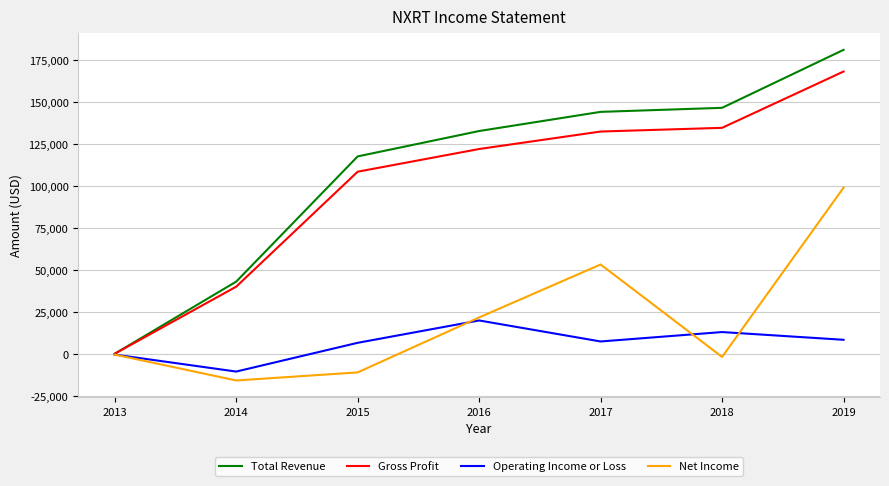

At which label is Gross Profit closest to 84250?

2015